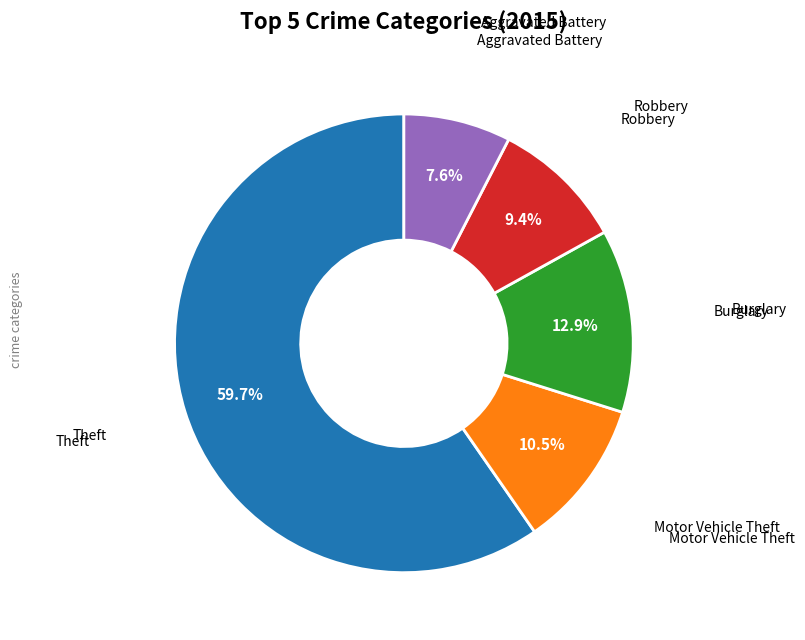

Is there a majority slice in this chart?

Yes